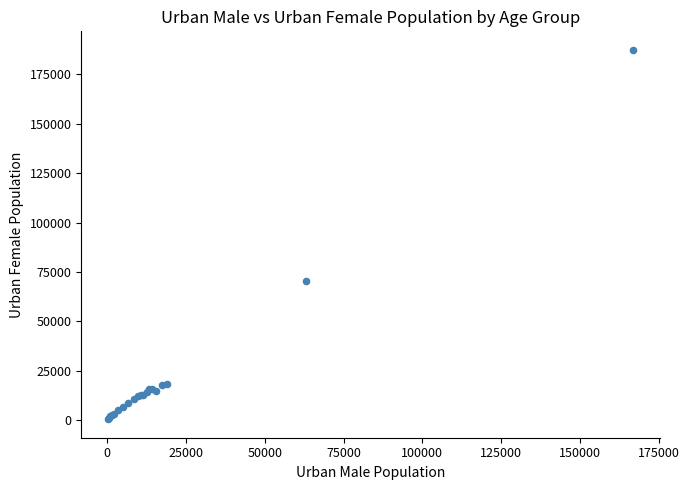

What Y value in the scatter plot is closest to 93964?

70517